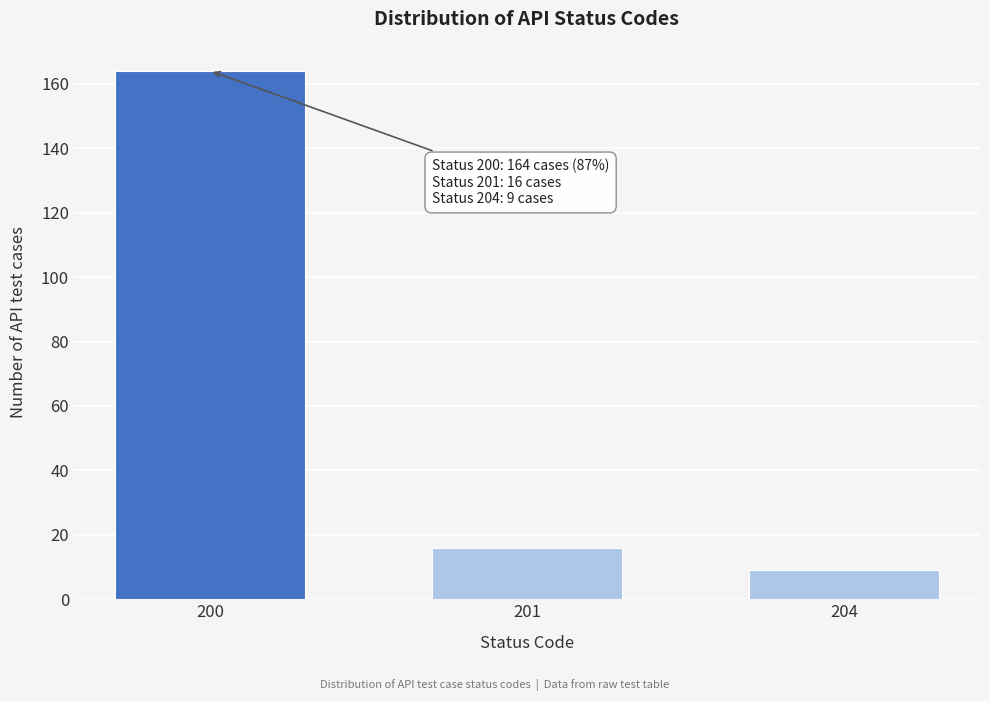

Reading right to left, what are all the values shown in this chart?

204=9	201=16	200=164